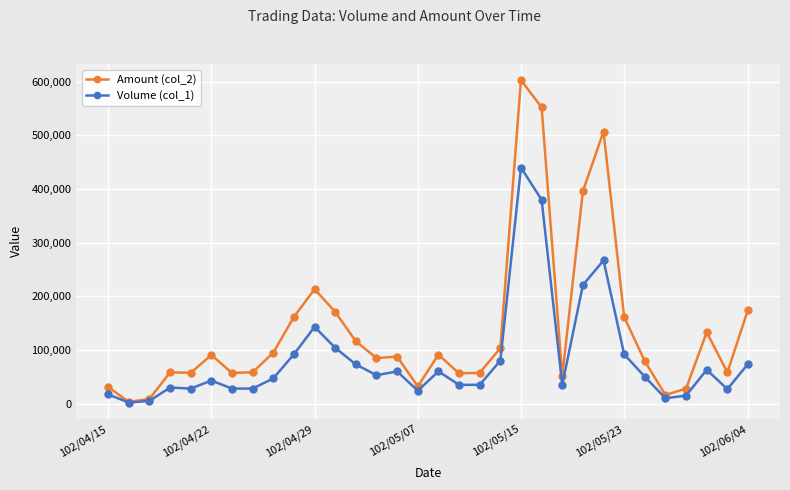

List the series in order of their overall mean, highest first.

Amount (col_2), Volume (col_1)